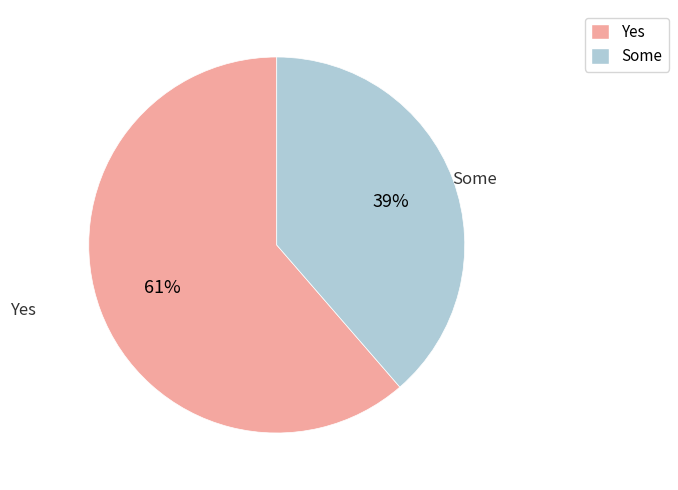

Does any single category account for the majority?

Yes